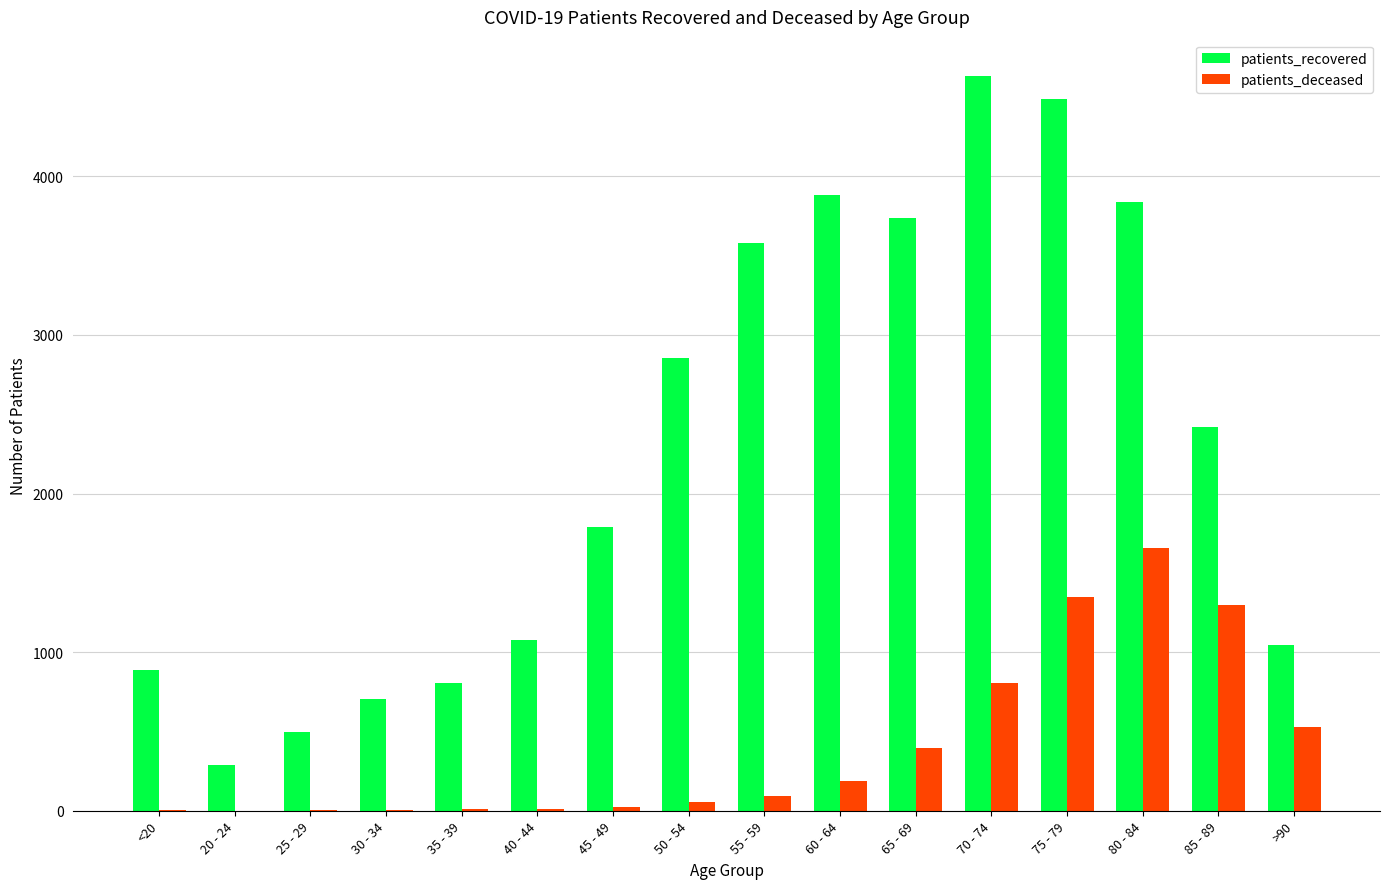

What is the sum of all patients_deceased values?

6416